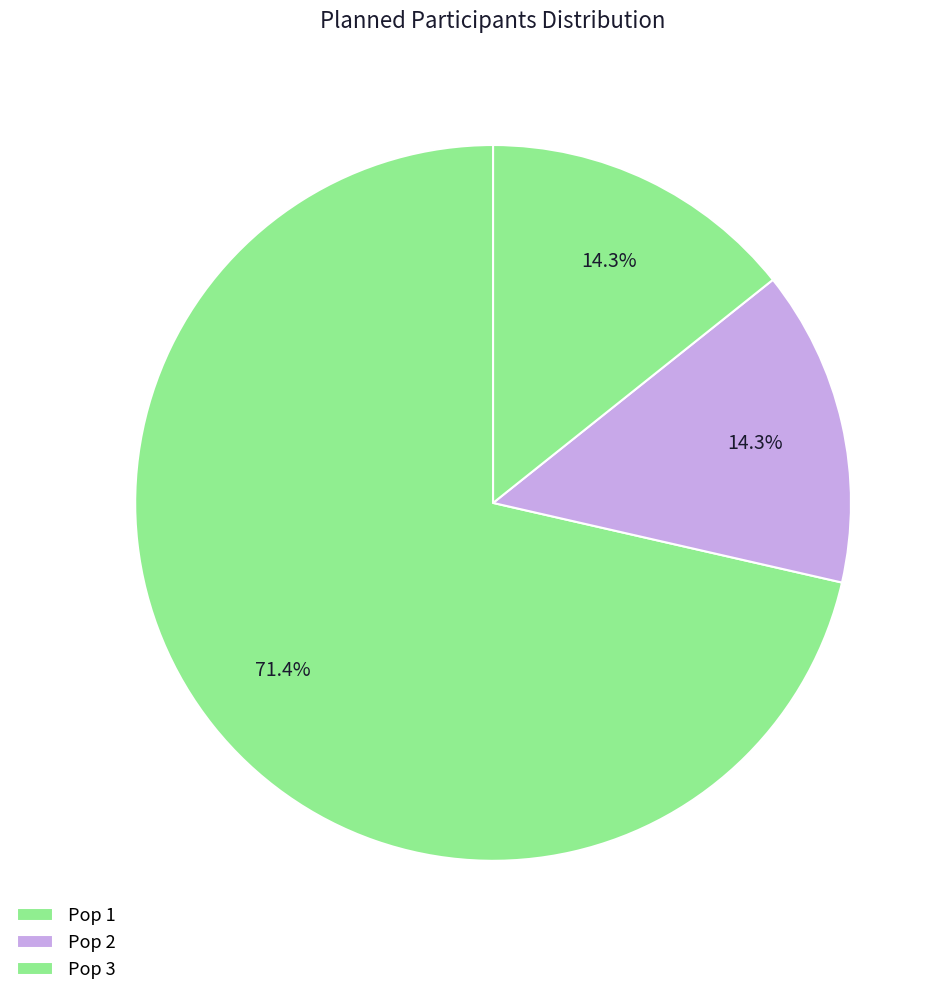

To the nearest percent, what is the average slice percentage?

33%